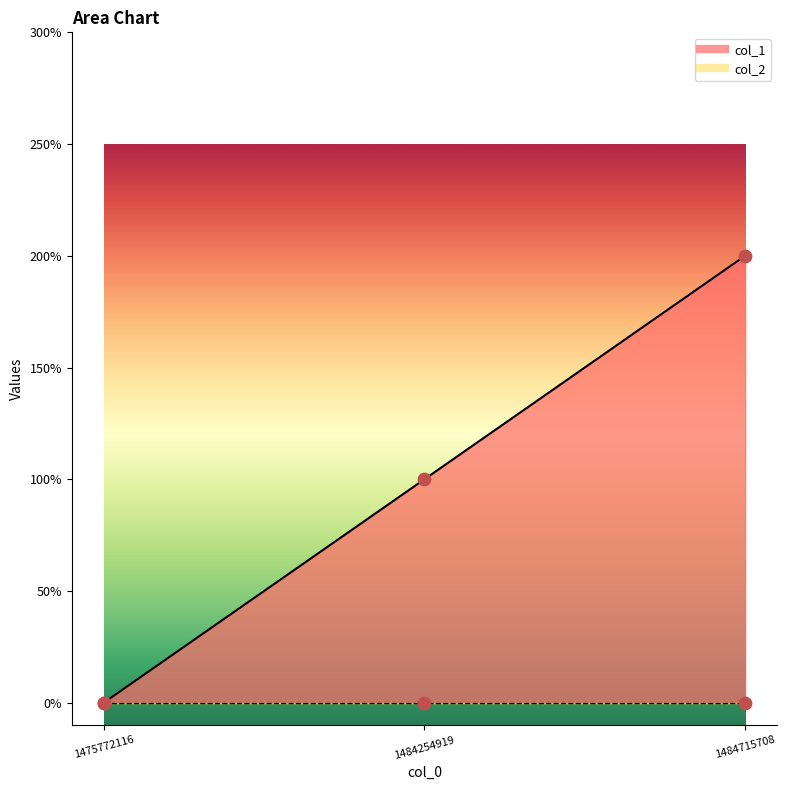

Between 1484254919 and 1484715708, which is larger?

1484715708